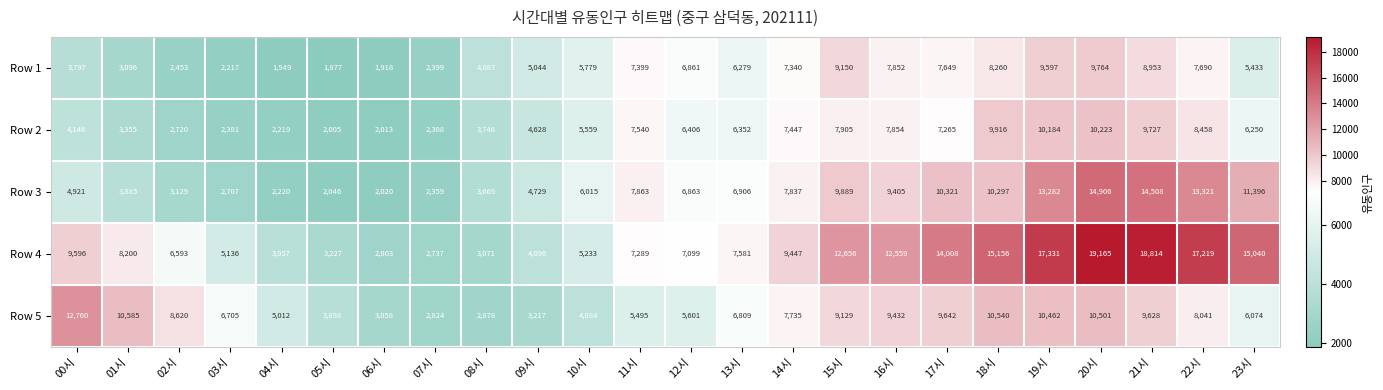

Rank the series at 12시 from highest to lowest value.

Row 4, Row 3, Row 1, Row 2, Row 5